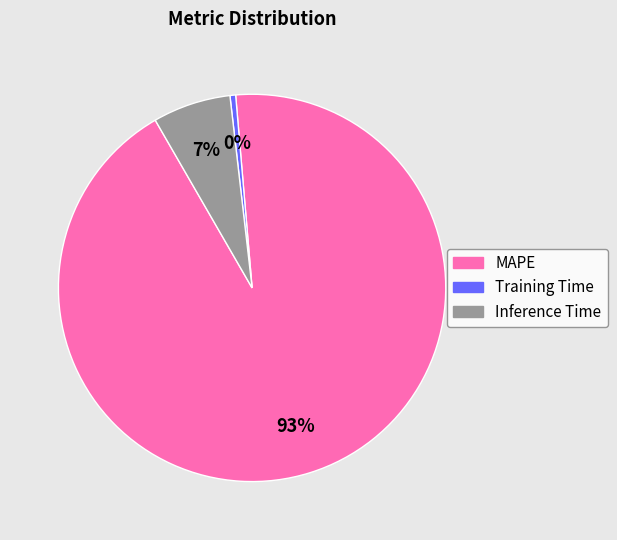

How many slices are in this pie chart?

3